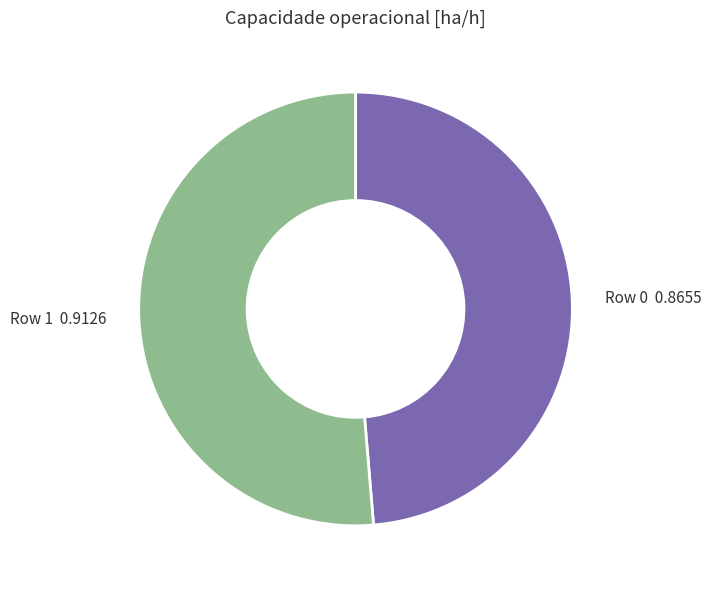

Does Row 1 represent more than half of the total?

Yes